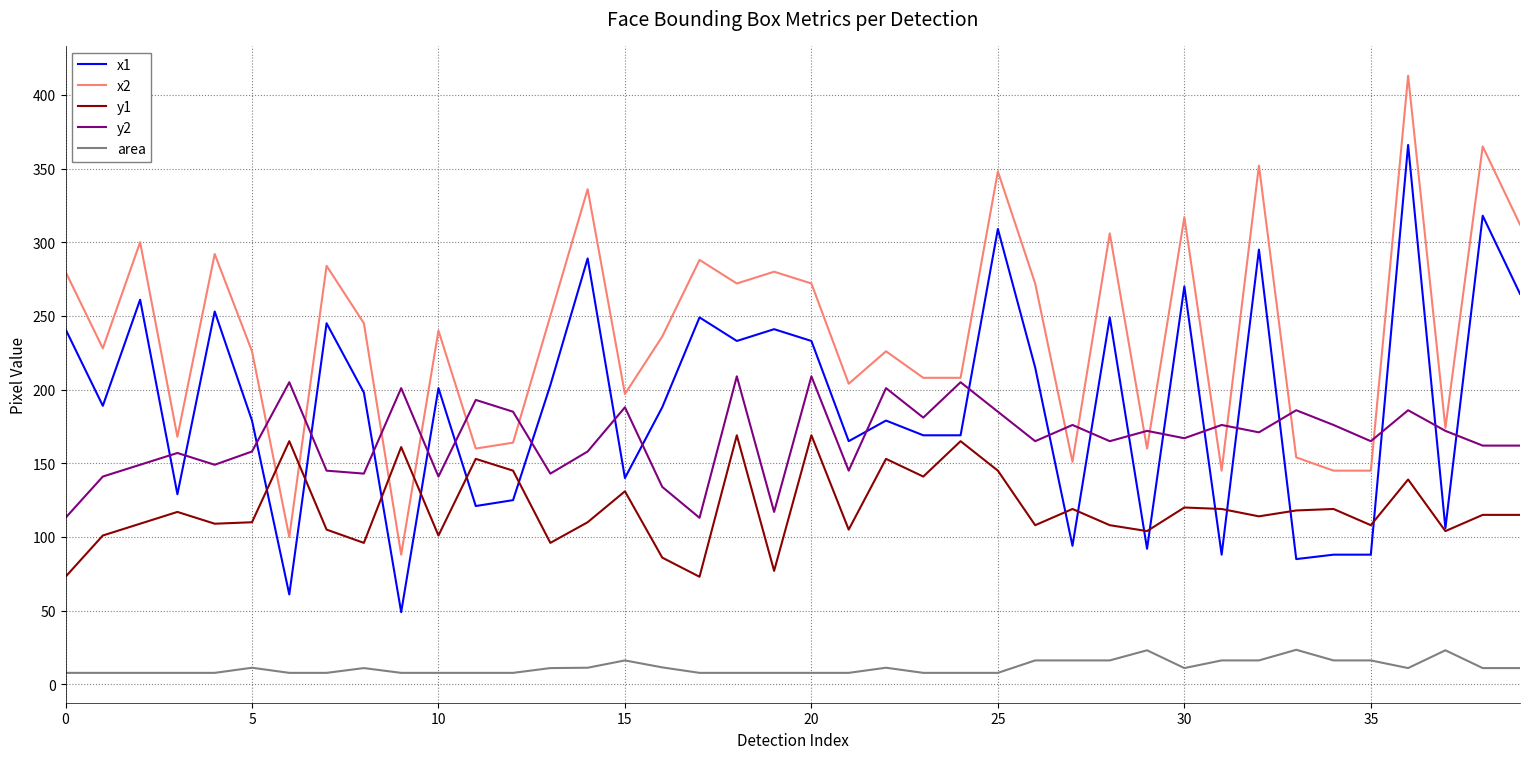

True or false: area and x2 intersect in this chart.

False